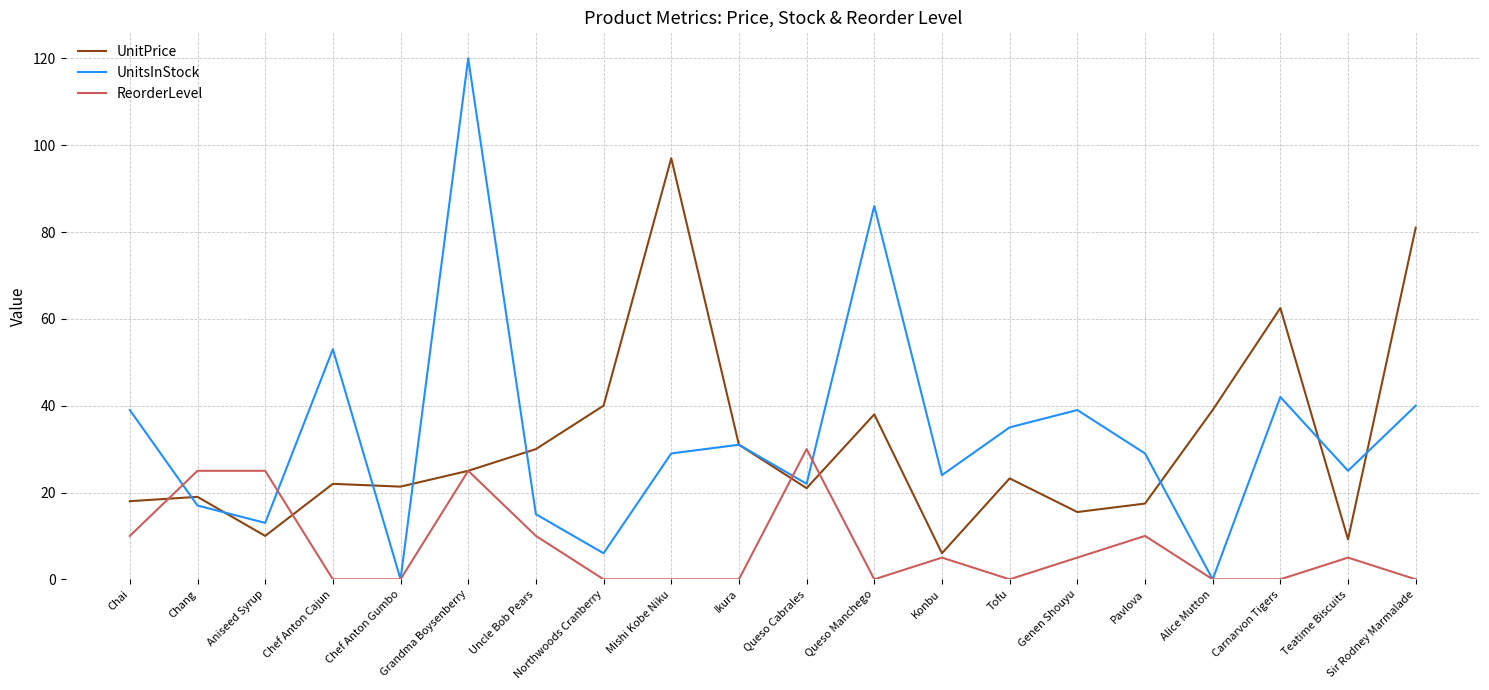

Is the value of ReorderLevel at Mishi Kobe Niku greater than the value of UnitsInStock at Carnarvon Tigers?

No